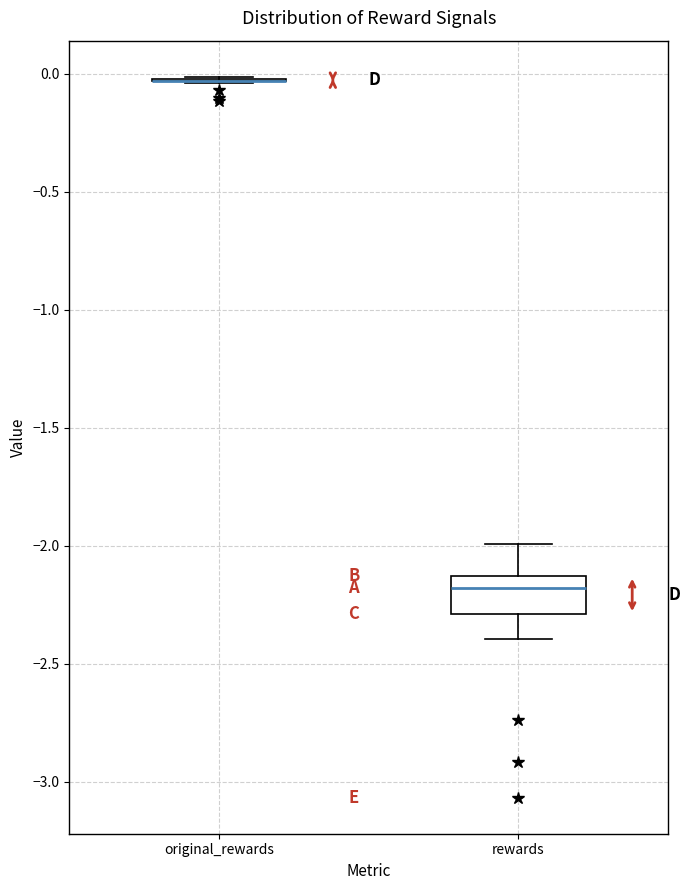

Reading left to right, transcribe this box plot: for each box, give where its median line is, the range the box spans, and where its two whiskers end, as read against the y-axis. The values are not printed on the chart, so give them approximately, as read against the axis.

original_rewards: box collapsed to a line at -0.05, whiskers -0.05 to 0.00
rewards: median -2.20, box -2.30 to -2.15, whiskers -2.40 to -2.00